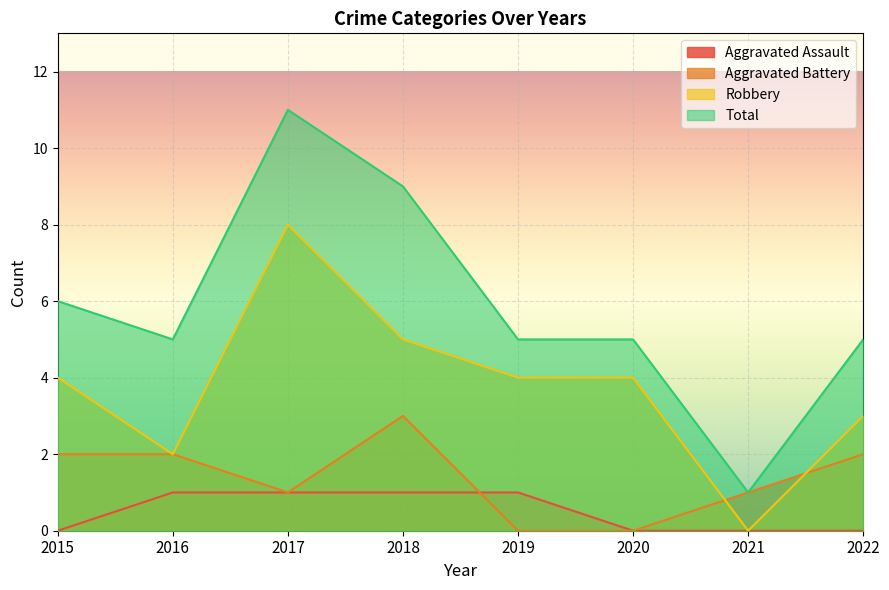

Which category has the lowest value across all series?

2015